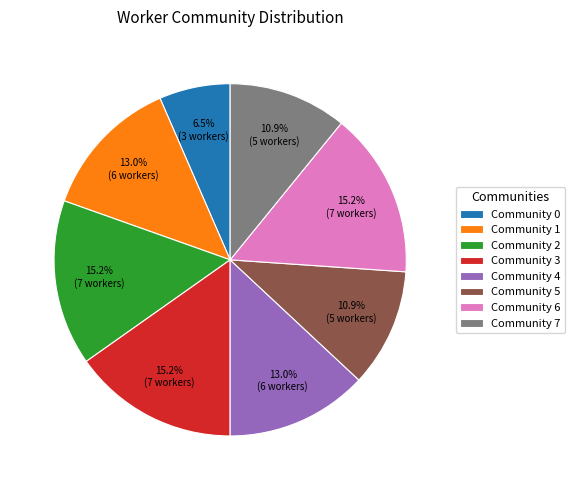

What portion of the pie excludes Community 3?

84.8%